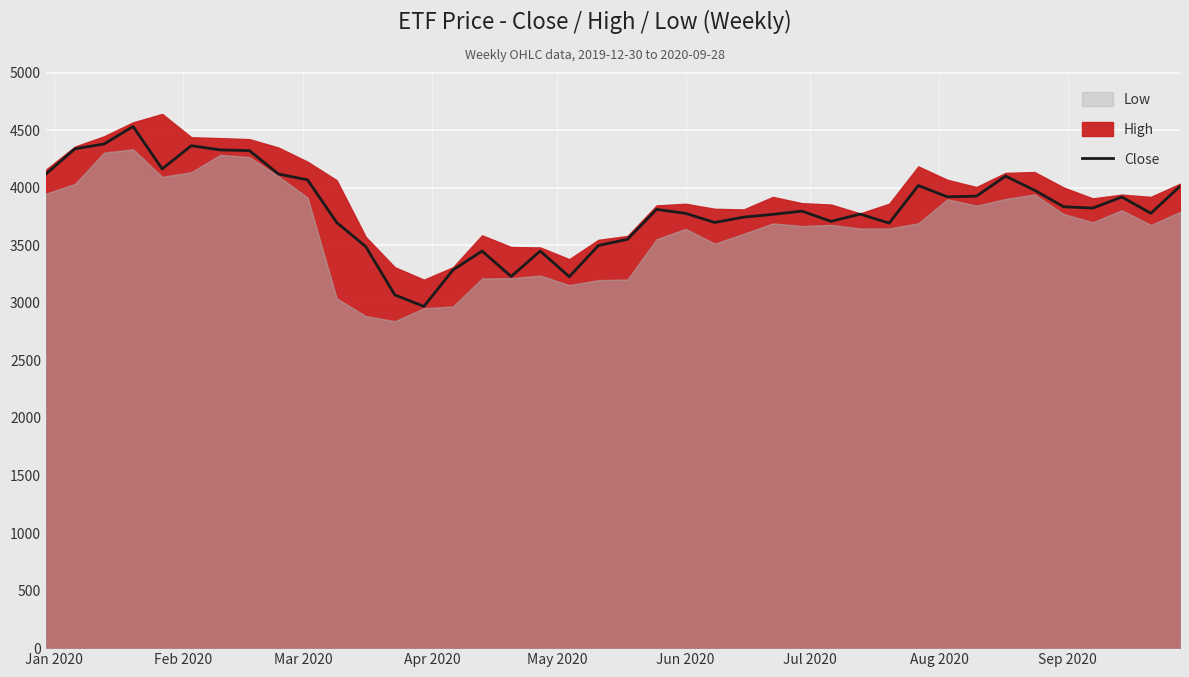

What is the lowest value of the Close series?

2968.8